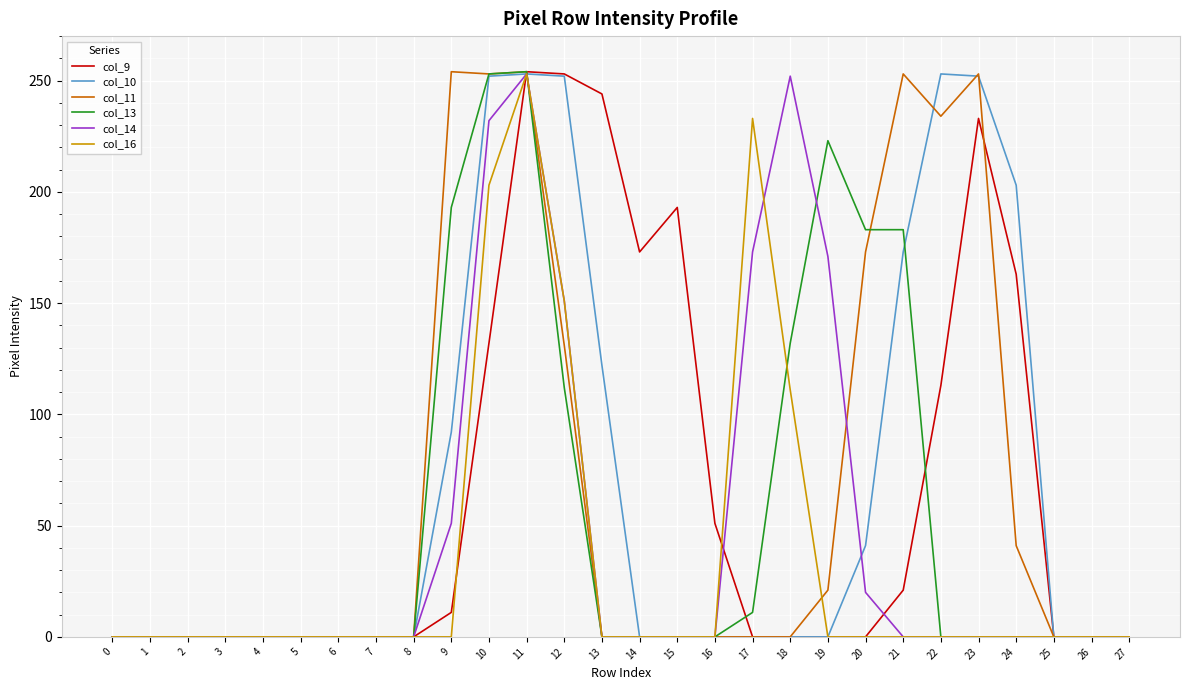

How many lines are shown in the chart?

6